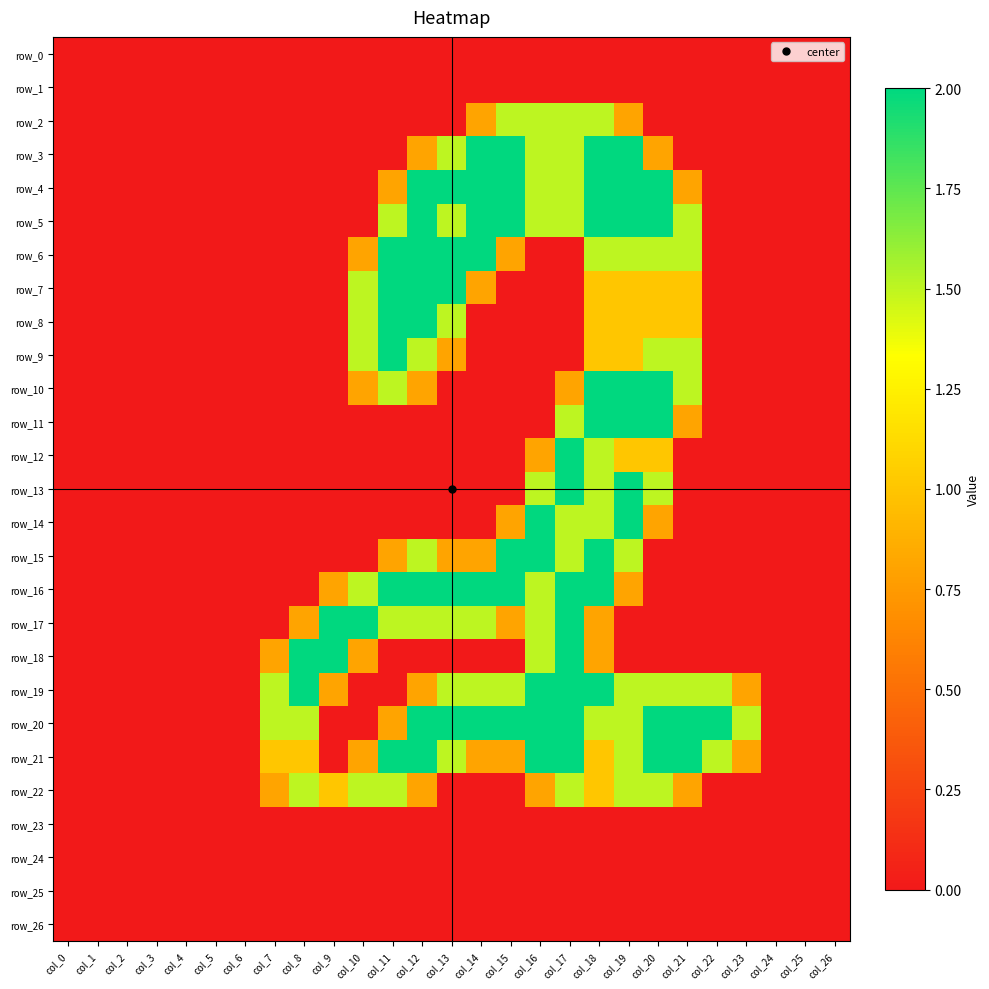

List the series in order of their peak value, highest first.

row_3, row_4, row_5, row_6, row_7, row_8, row_9, row_10, row_11, row_12, row_13, row_14, row_15, row_16, row_17, row_18, row_19, row_20, row_21, row_2, row_22, row_0, row_1, row_23, row_24, row_25, row_26